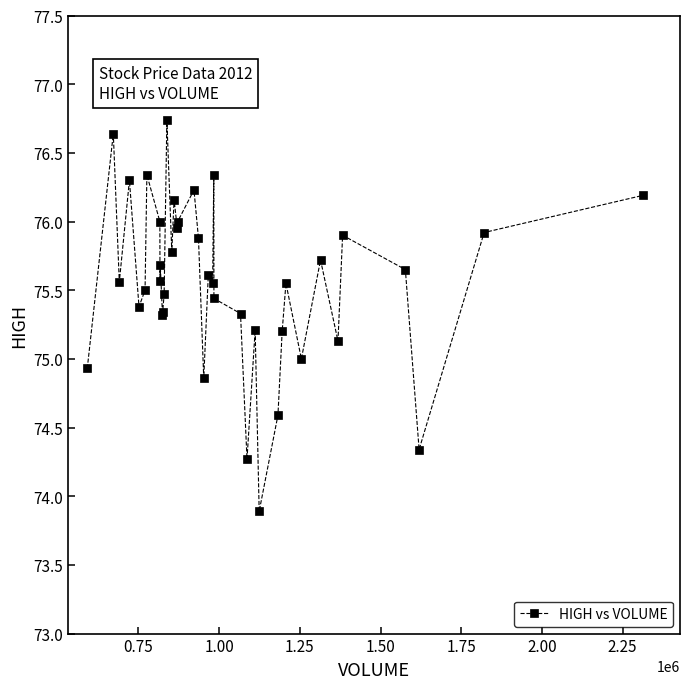

What is the value of the 16th point from the left?

76.2